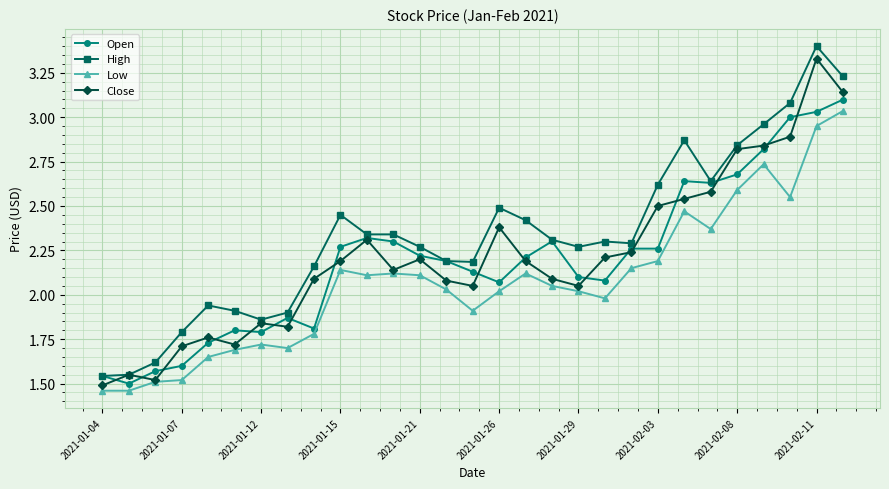

How many series are shown in this chart?

4